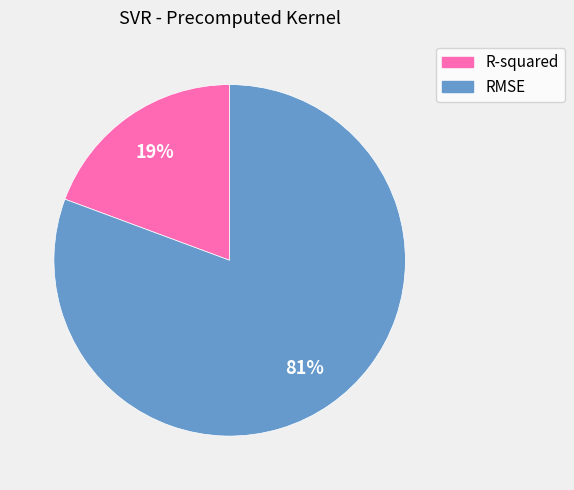

Which category has the smallest portion of the pie?

R-squared